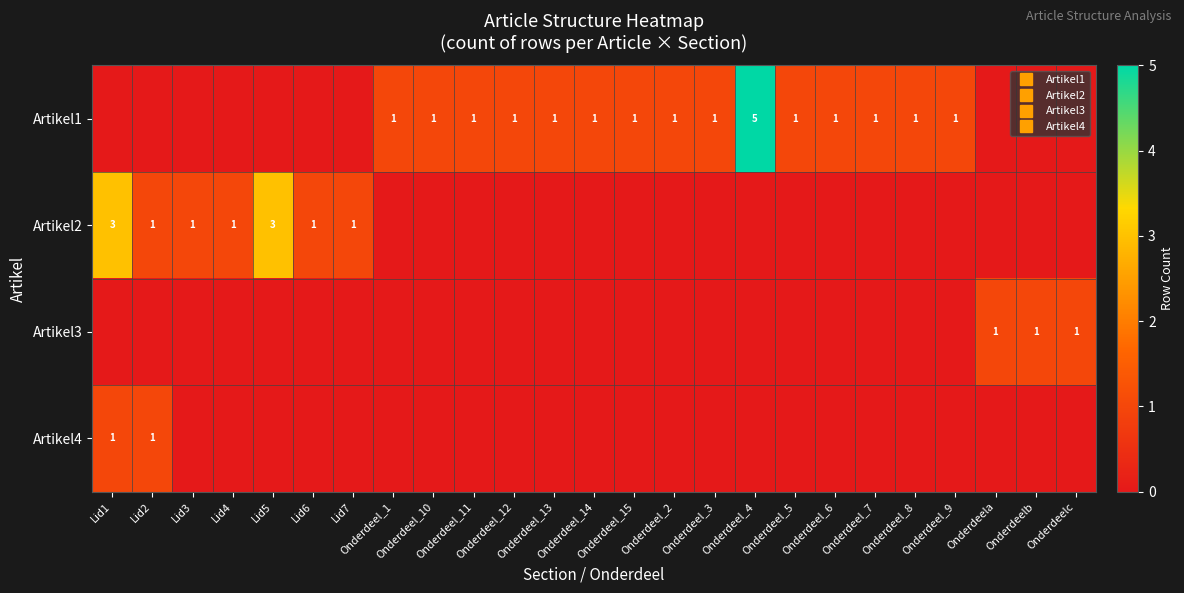

Rank the categories by Artikel4 value from highest to lowest.

Lid1, Lid2, Lid3, Lid4, Lid5, Lid6, Lid7, Onderdeel_1, Onderdeel_10, Onderdeel_11, Onderdeel_12, Onderdeel_13, Onderdeel_14, Onderdeel_15, Onderdeel_2, Onderdeel_3, Onderdeel_4, Onderdeel_5, Onderdeel_6, Onderdeel_7, Onderdeel_8, Onderdeel_9, Onderdeela, Onderdeelb, Onderdeelc